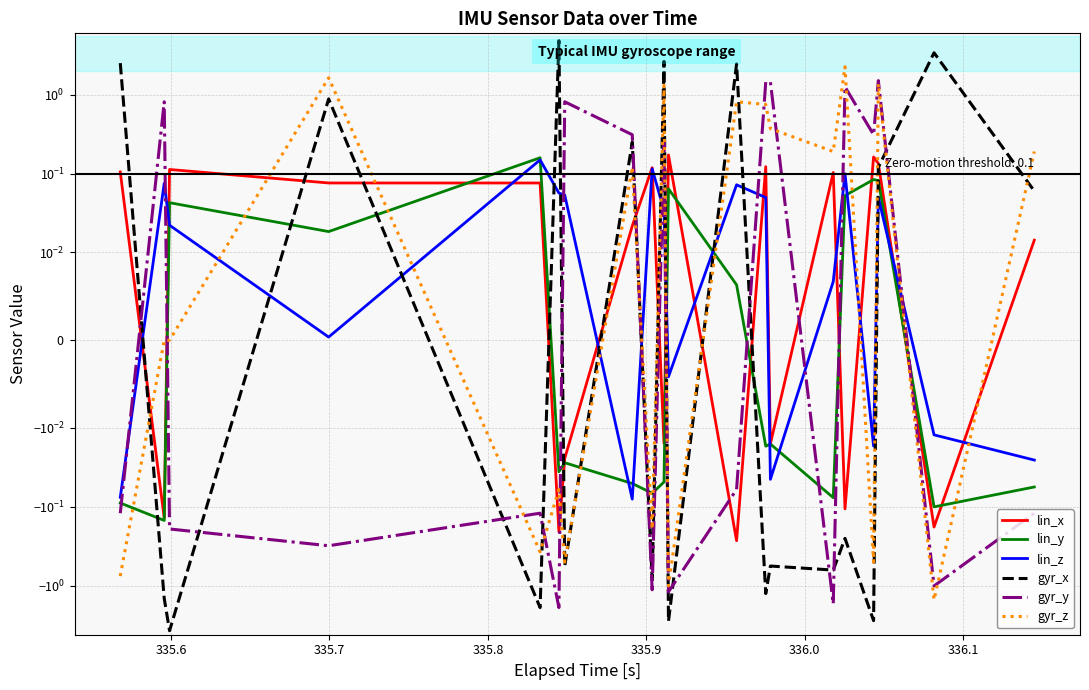

In lin_z, how many points are lower than both neighbors (excluding endpoints)?

5